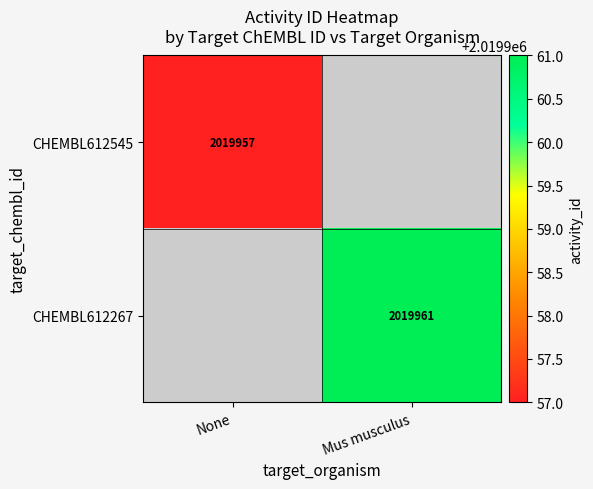

At how many categories does at least one series exceed 2019958?

1